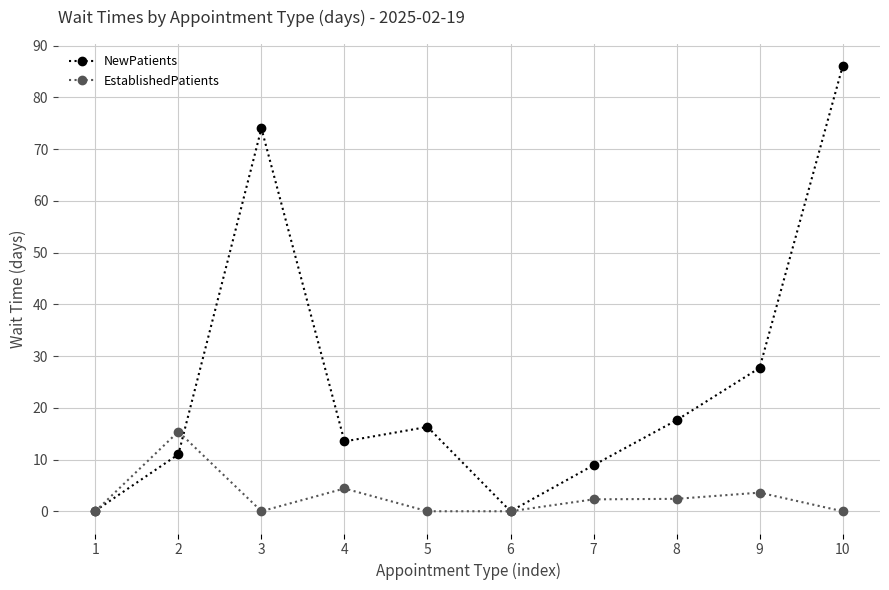

What is the average value of the EstablishedPatients series?

2.8